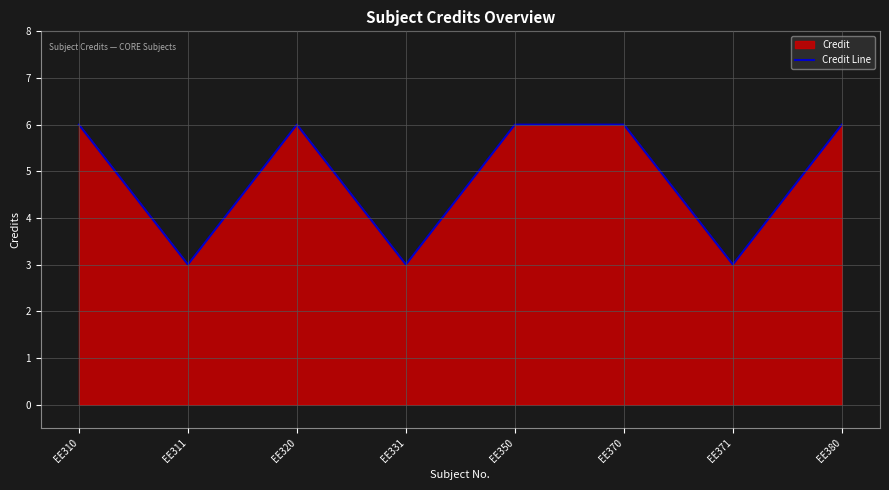

Rank the categories by value from lowest to highest.

EE311, EE331, EE371, EE310, EE320, EE350, EE370, EE380